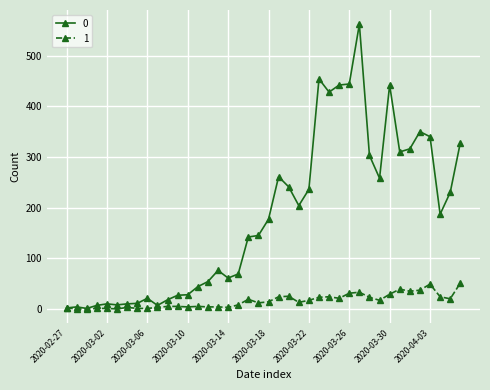

What is the greatest value displayed?

562